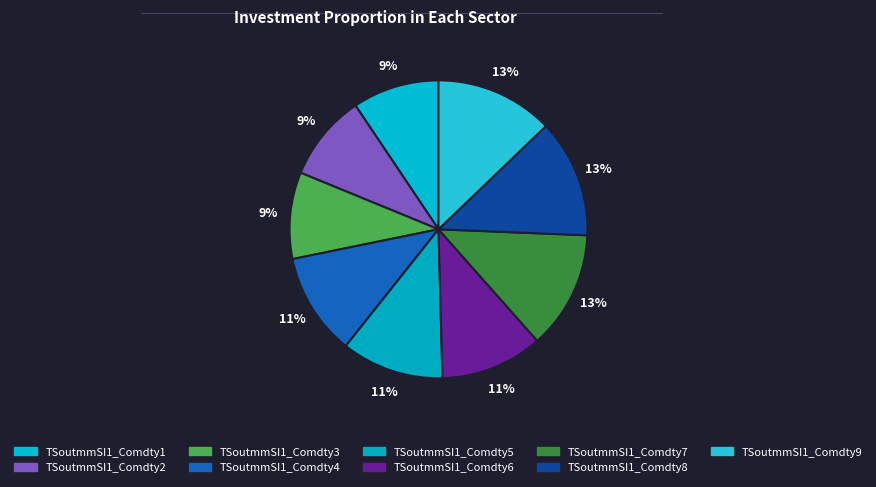

How many slices are in this pie chart?

9